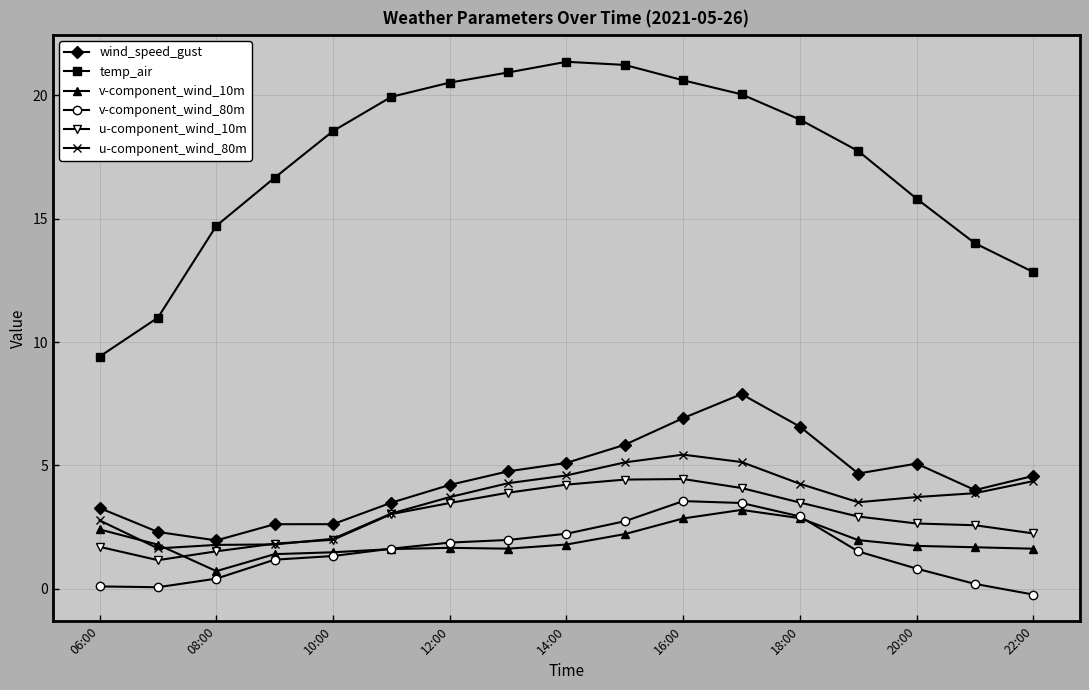

Which series has the widest spread of values?

temp_air